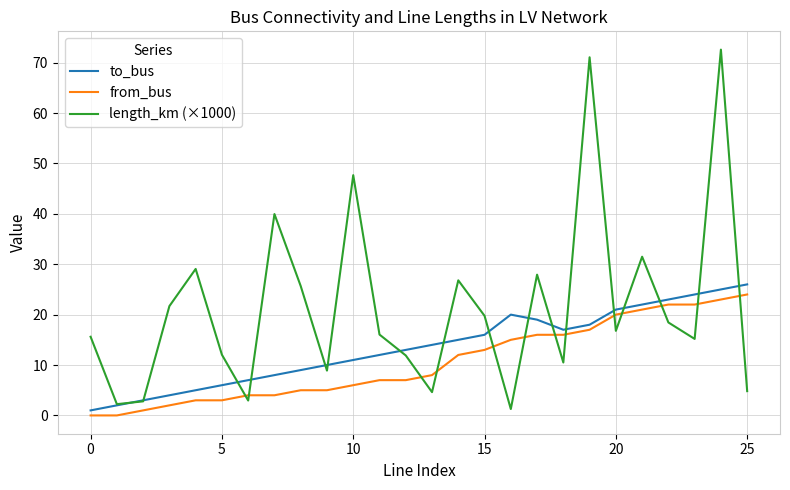

What is the greatest value displayed?

72.6